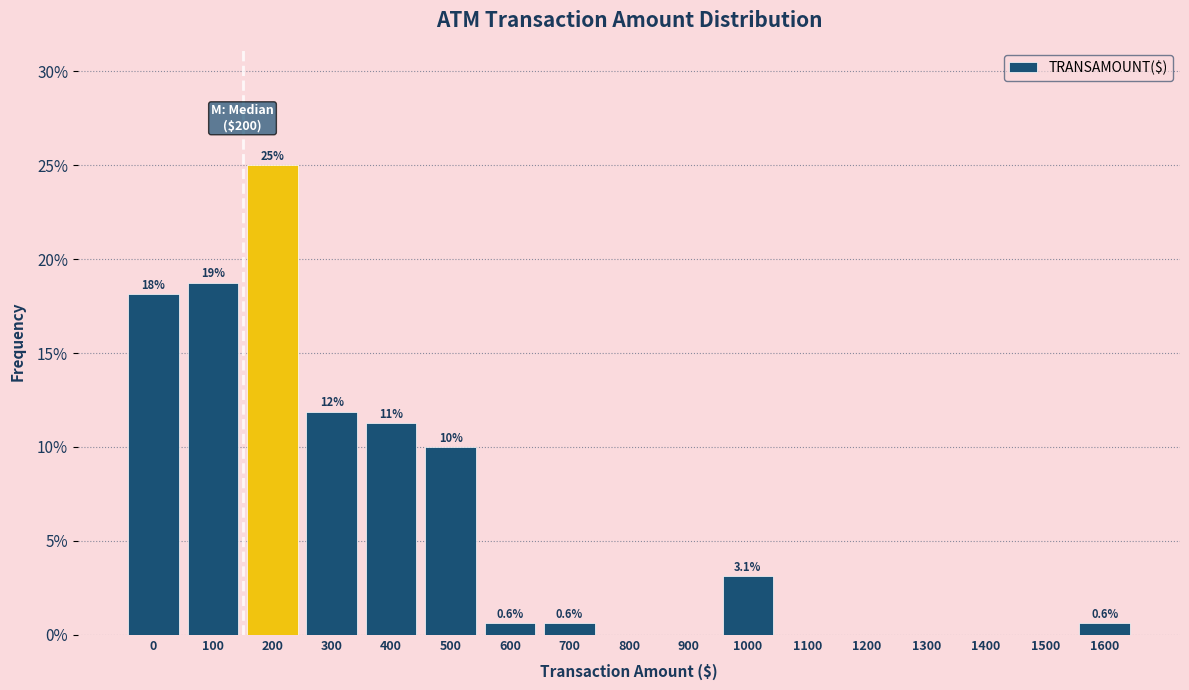

Are the bars horizontal?

No